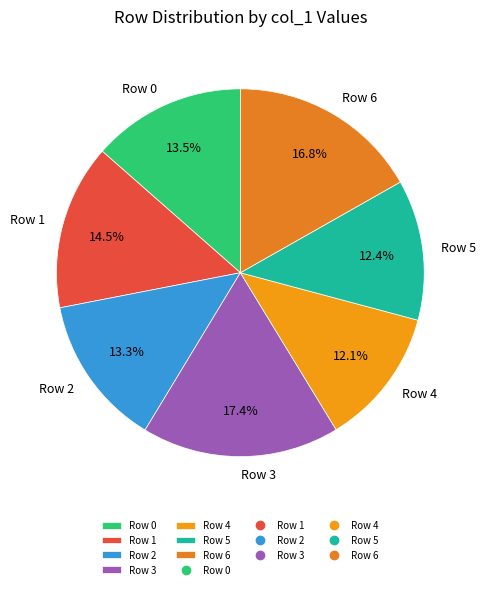

Which category has the biggest portion of the pie?

Row 3